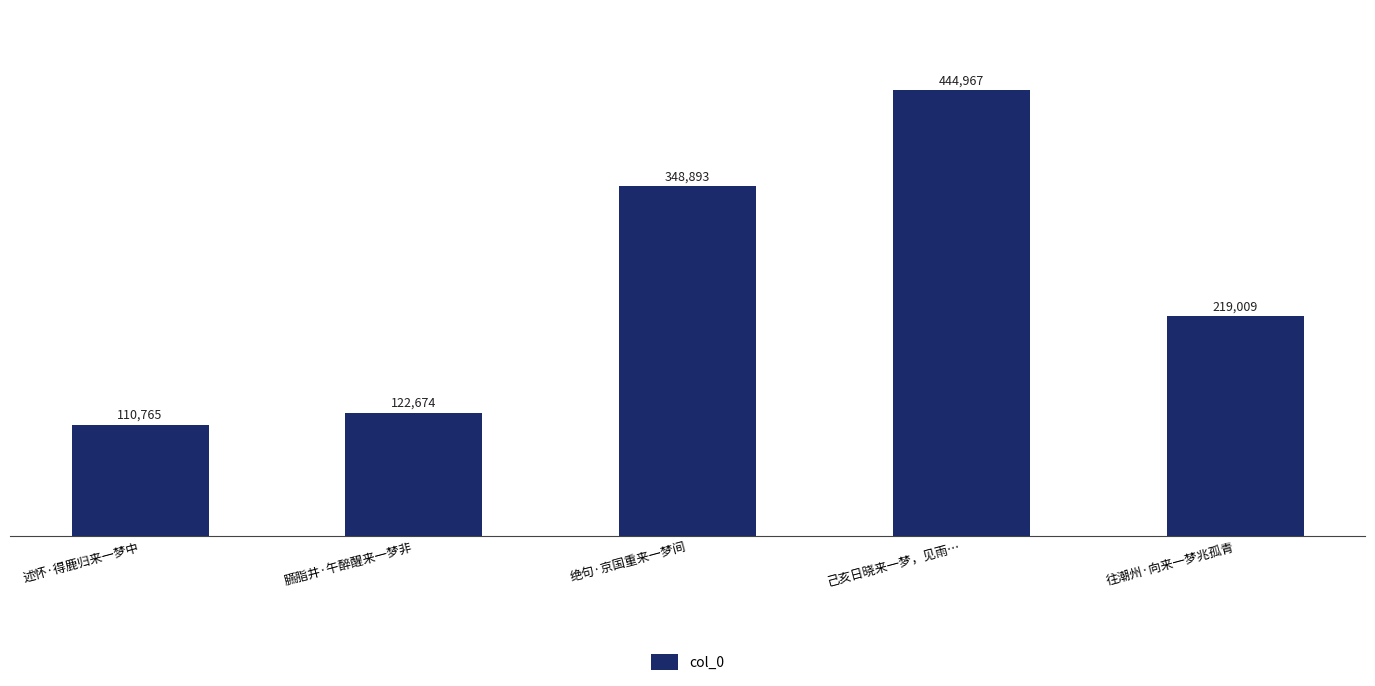

What position from the right is 述怀·得鹿归来一梦中?

5